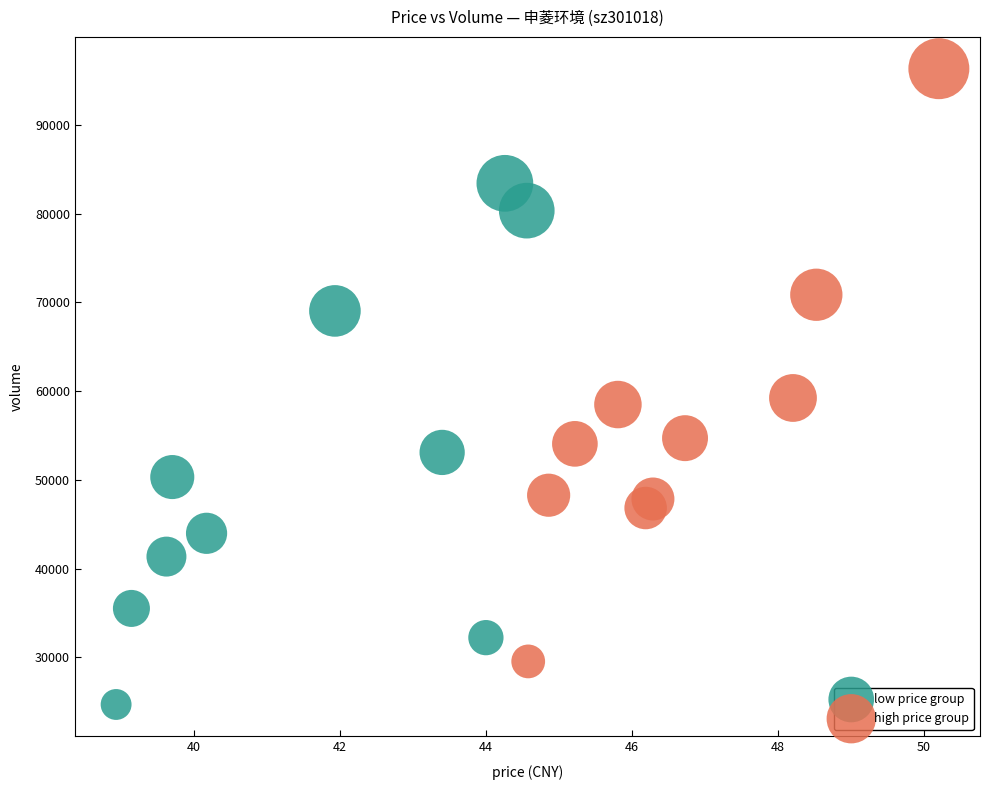

Which series reaches the minimum Y coordinate?

low price group